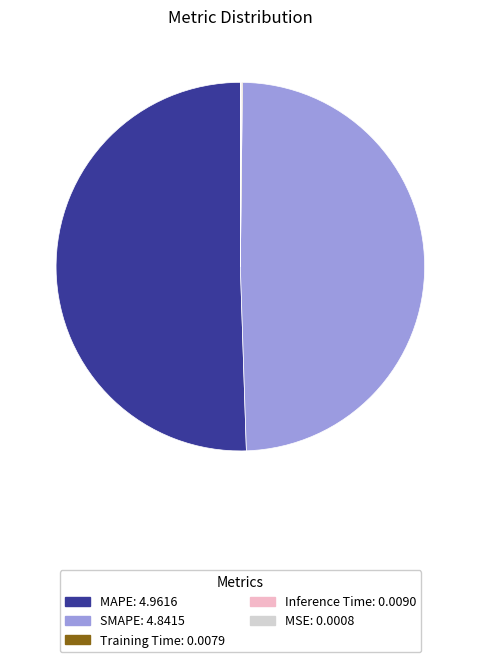

What is the largest slice in the pie chart?

MAPE